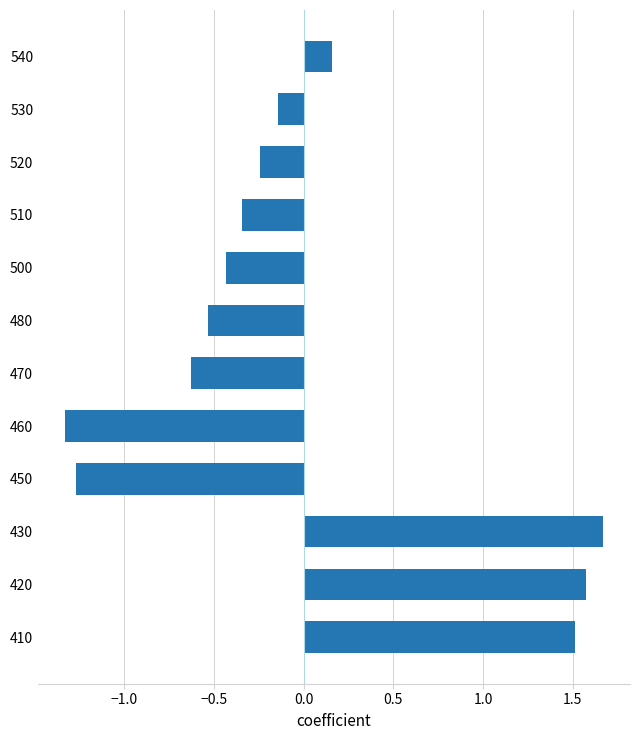

Rank the categories by value from highest to lowest.

430, 420, 410, 540, 530, 520, 510, 500, 480, 470, 450, 460